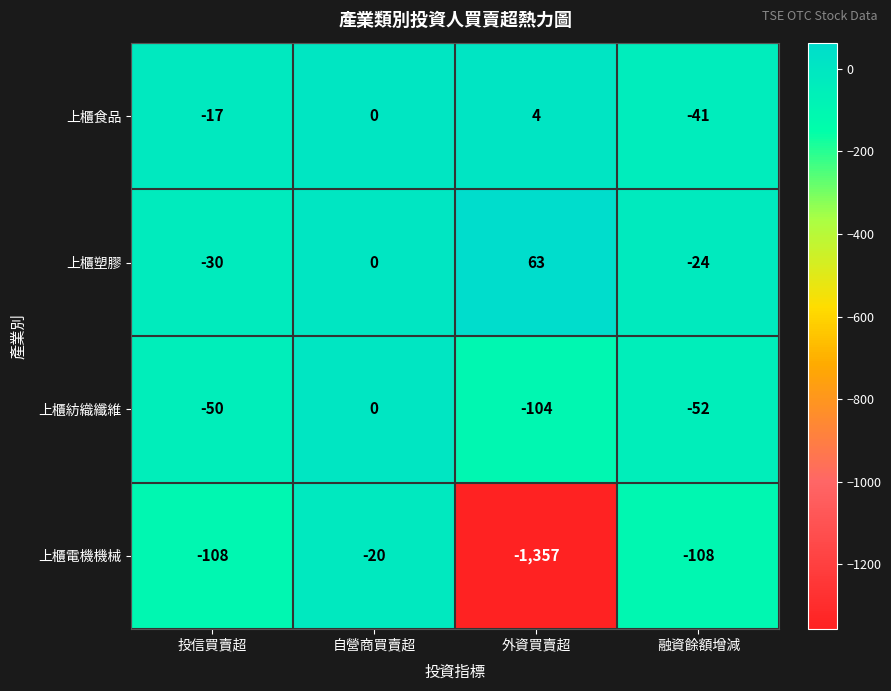

Which series has the widest spread of values?

上櫃電機機械